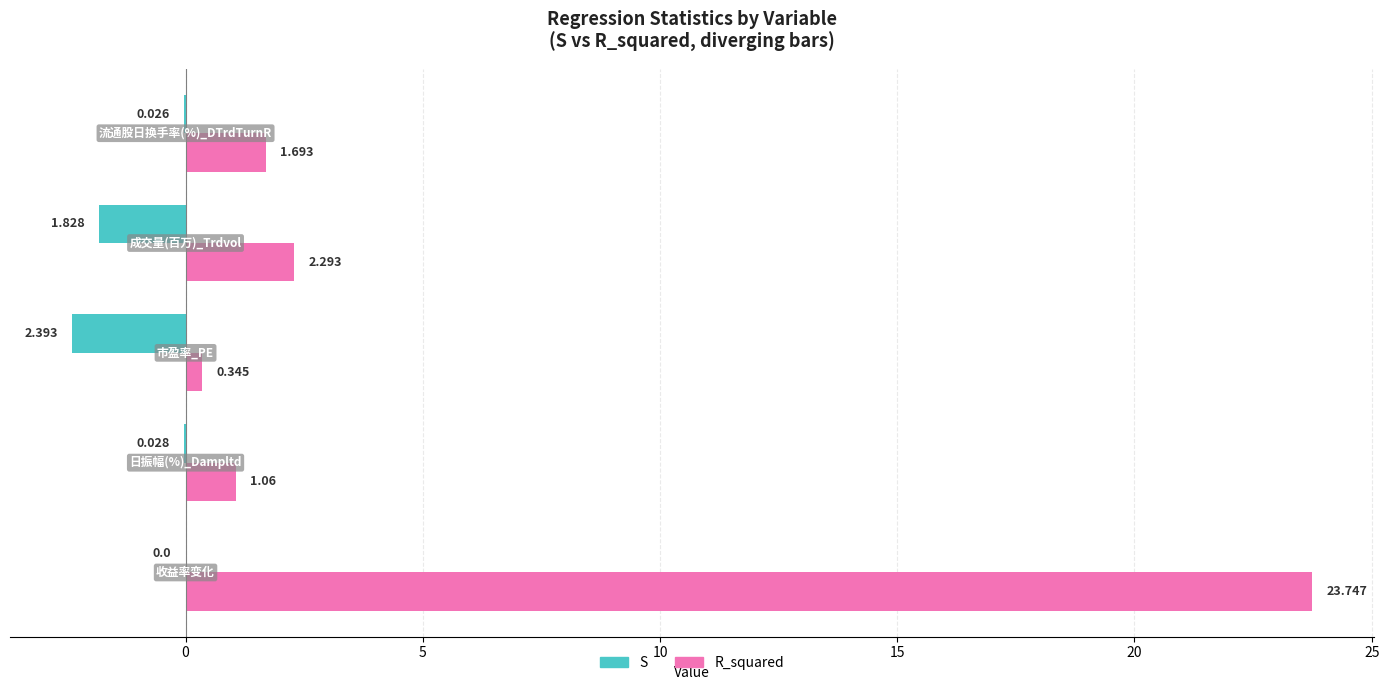

What is the greatest value displayed?

23.7